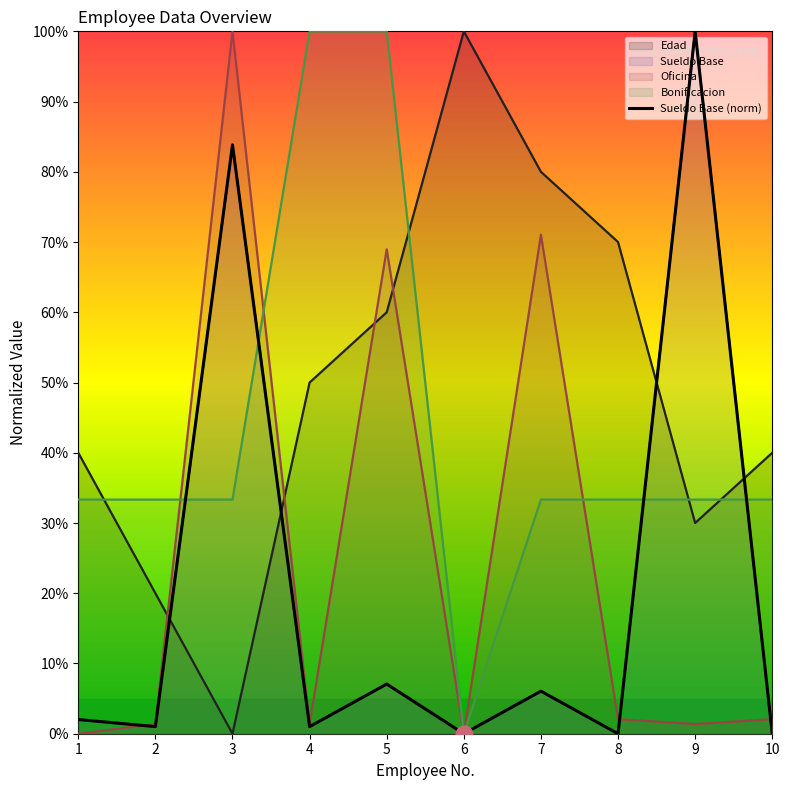

Which category has the lowest value across all series?

6